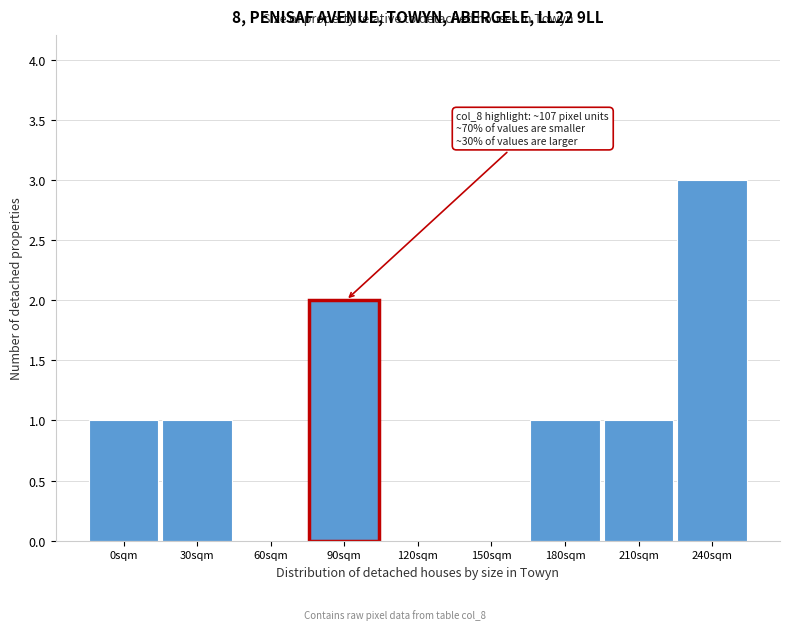

Reading left to right, extract all data points from this chart.

0sqm=1	30sqm=1	60sqm=0	90sqm=2	120sqm=0	150sqm=0	180sqm=1	210sqm=1	240sqm=3